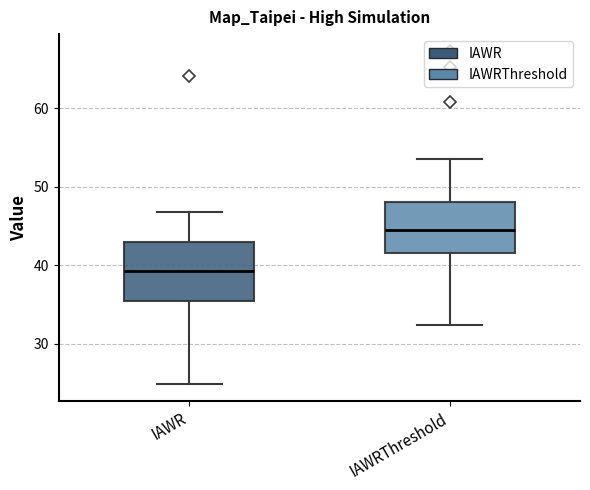

Comparing the boxes themselves (not the whiskers), which one is the tallest?

IAWR